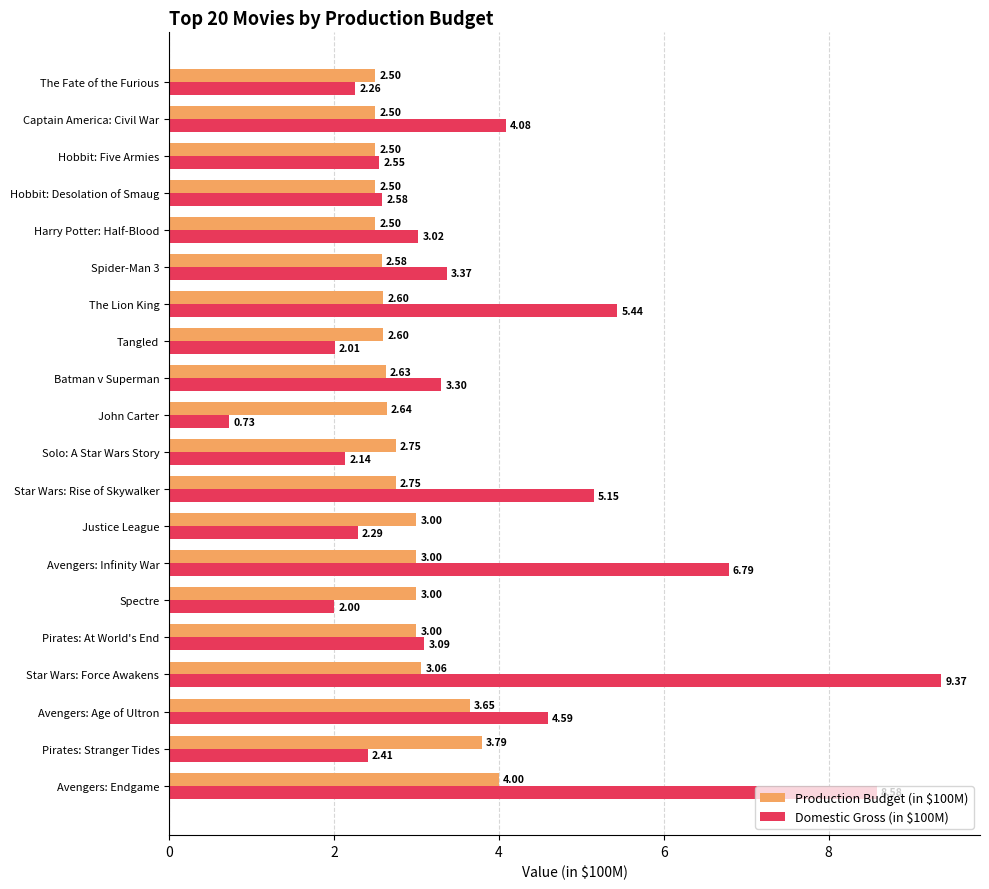

Which series has the widest spread of values?

Domestic Gross (in $100M)